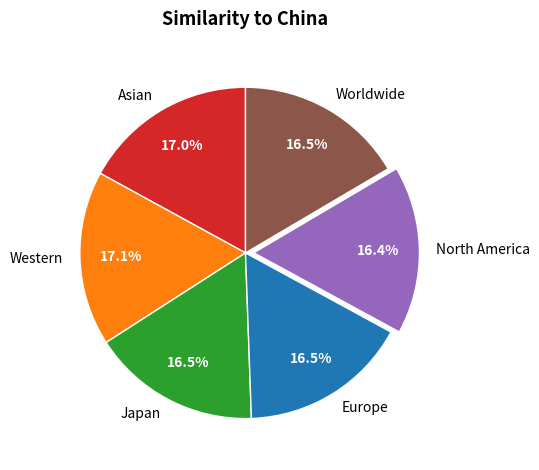

Combined, what portion of the pie is Europe and Japan?

33.0%